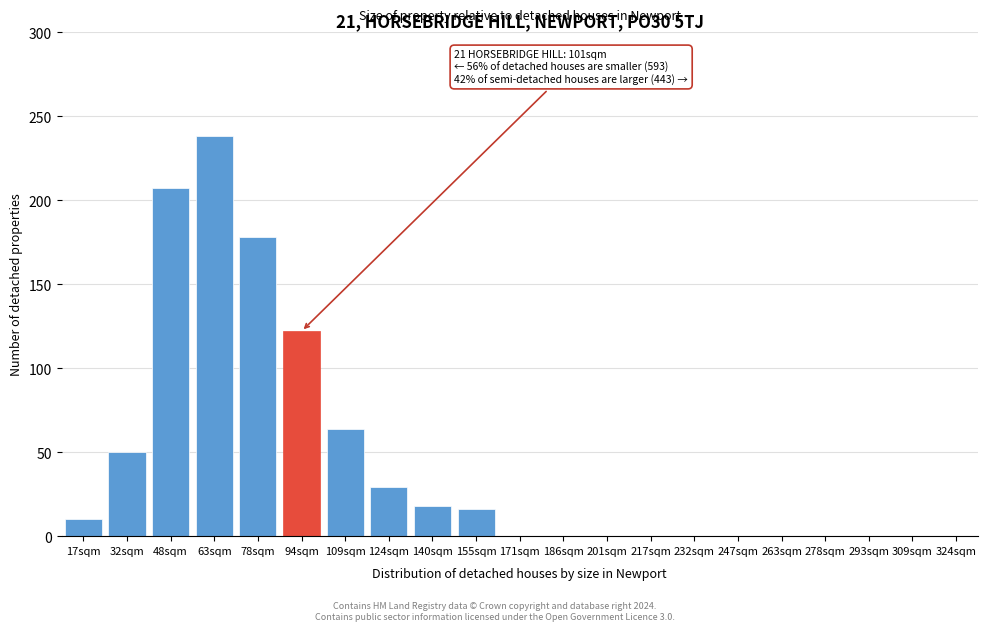

Reading right to left, list all the values displayed in this chart.

324sqm=0	309sqm=0	293sqm=0	278sqm=0	263sqm=0	247sqm=0	232sqm=0	217sqm=0	201sqm=0	186sqm=0	171sqm=0	155sqm=16	140sqm=18	124sqm=29	109sqm=64	94sqm=122	78sqm=178	63sqm=238	48sqm=207	32sqm=50	17sqm=10